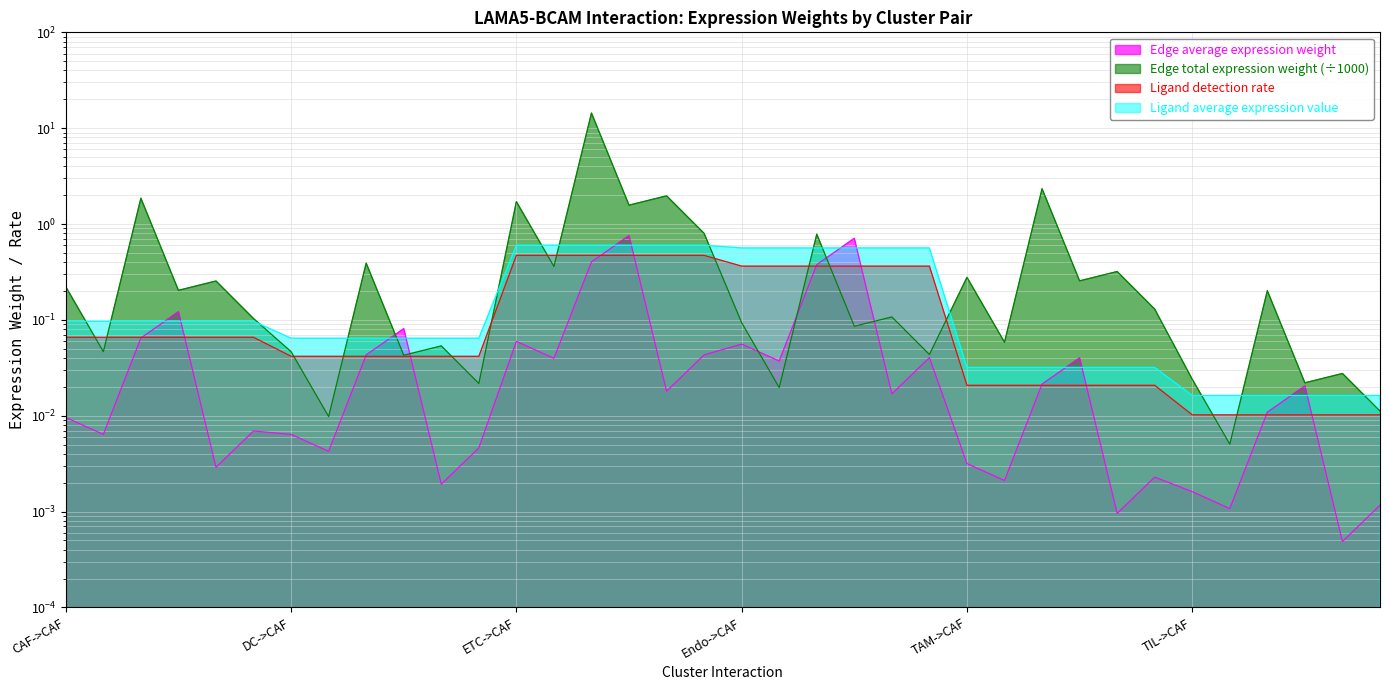

Rank the series at TIL from highest to lowest value.

Edge total expression weight, Ligand average expression value, Ligand detection rate, Edge average expression weight